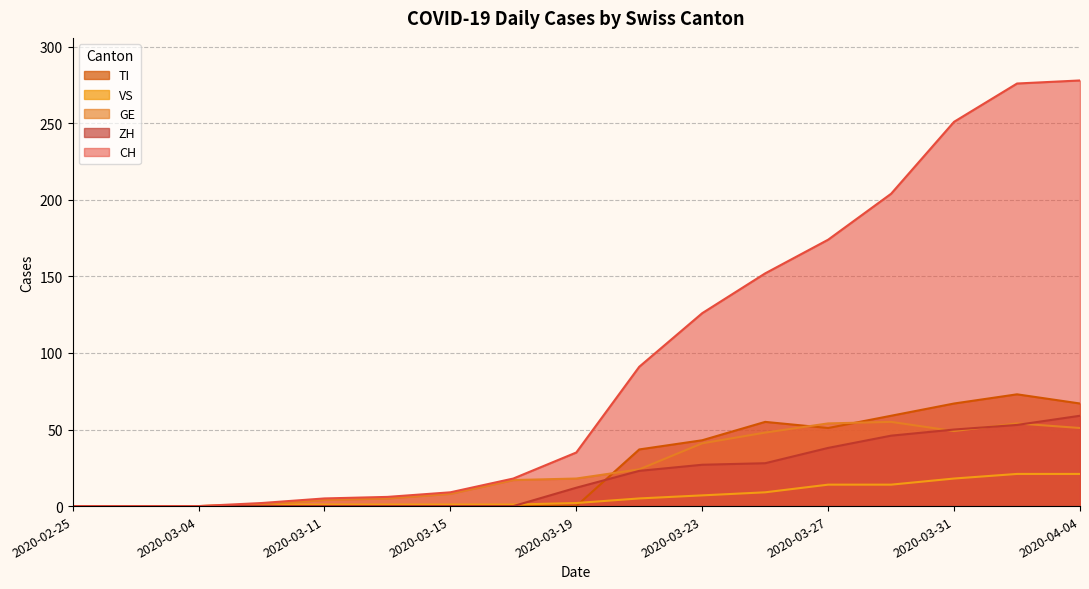

How many lines are shown in the chart?

5